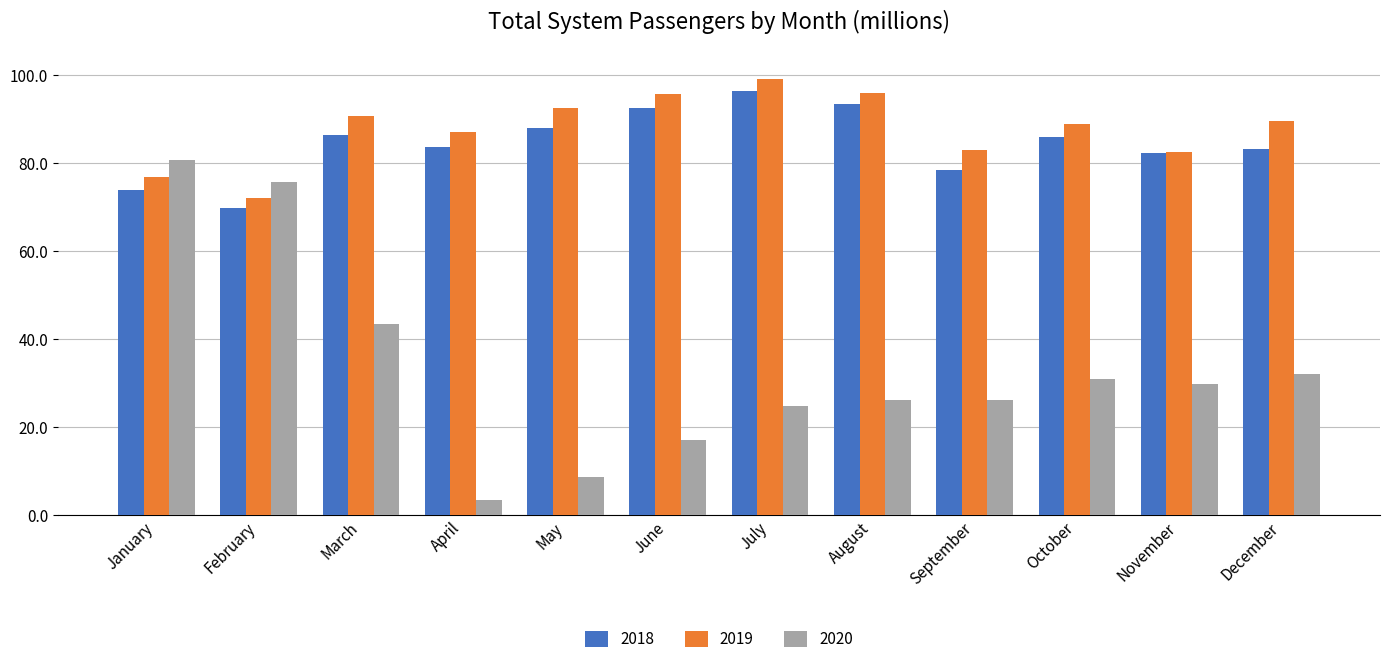

How many categories are shown in the chart?

12